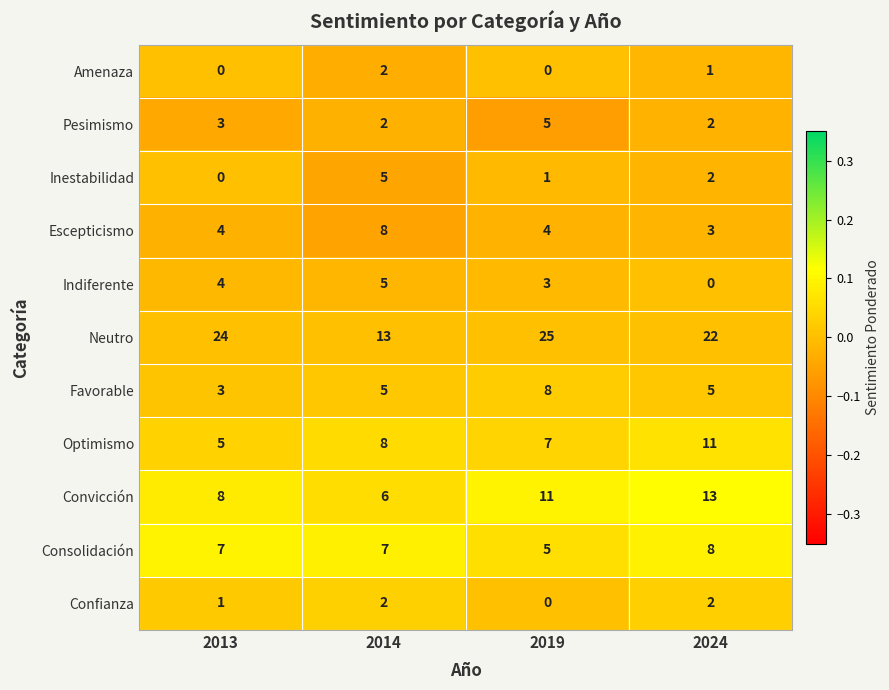

Is it true that Escepticismo equals 3 at 2024?

True